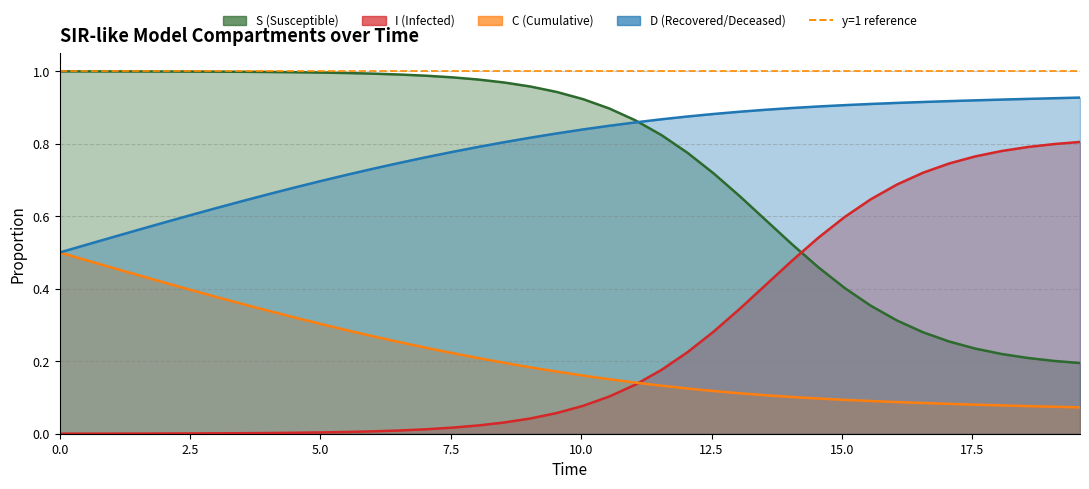

How many times do C and I cross each other?

1